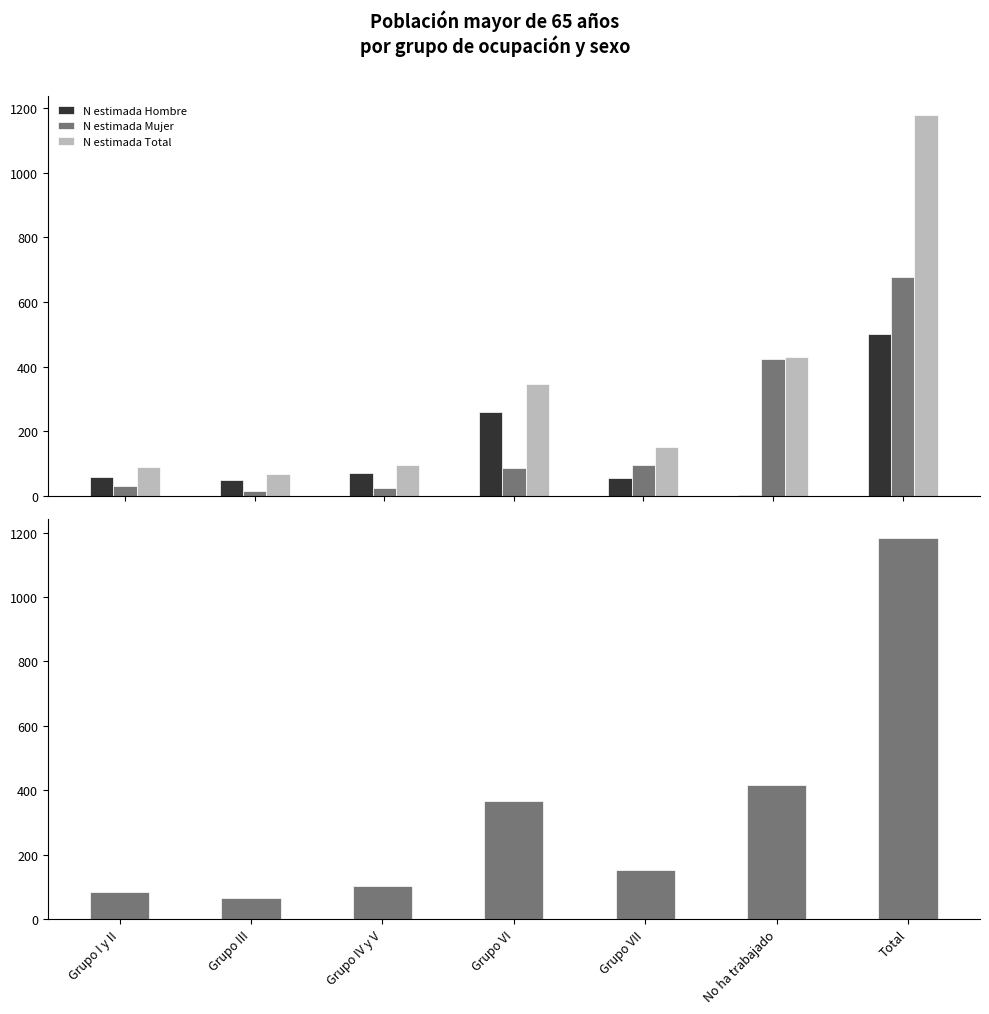

How many categories are shown in the chart?

7